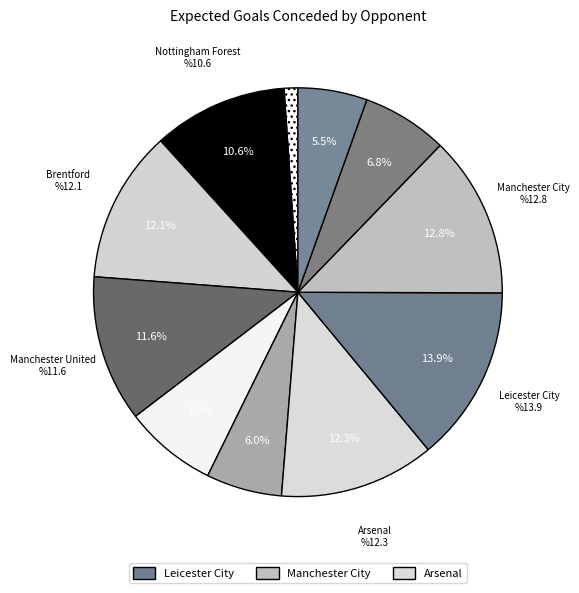

How many segments does this pie chart have?

11